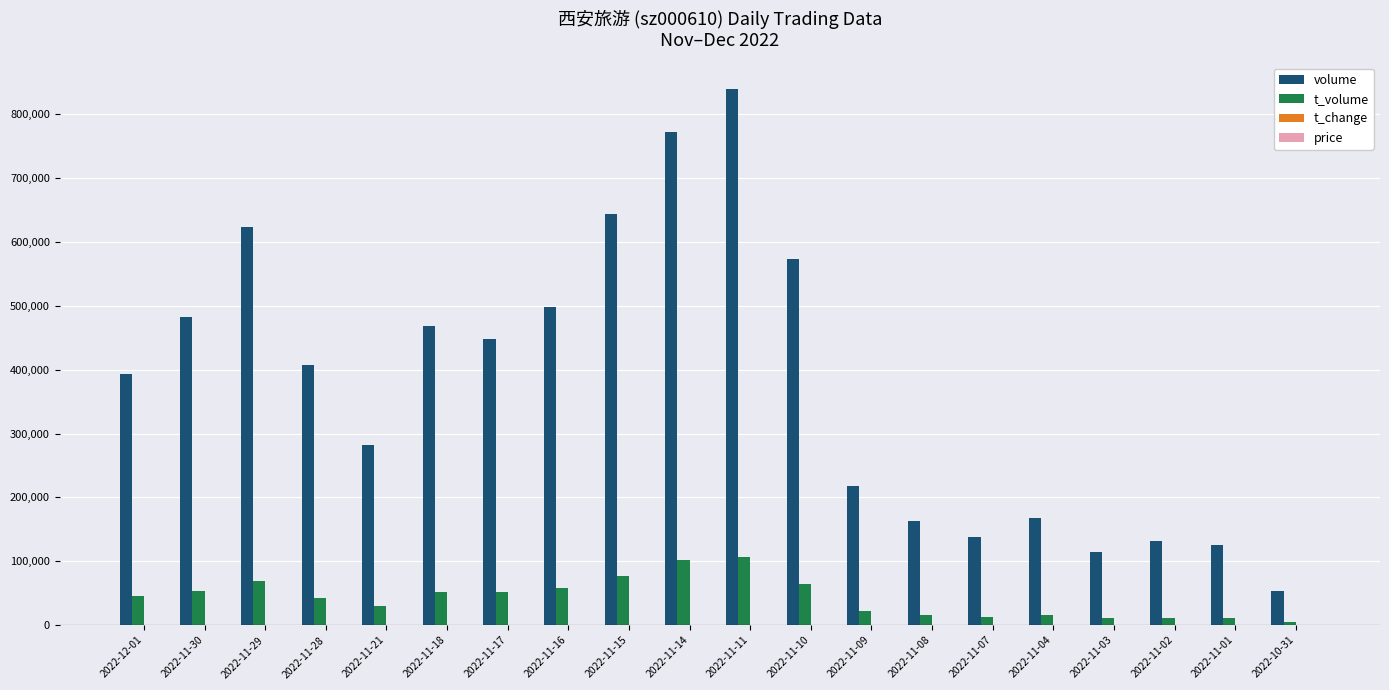

How many categories are shown in the chart?

20